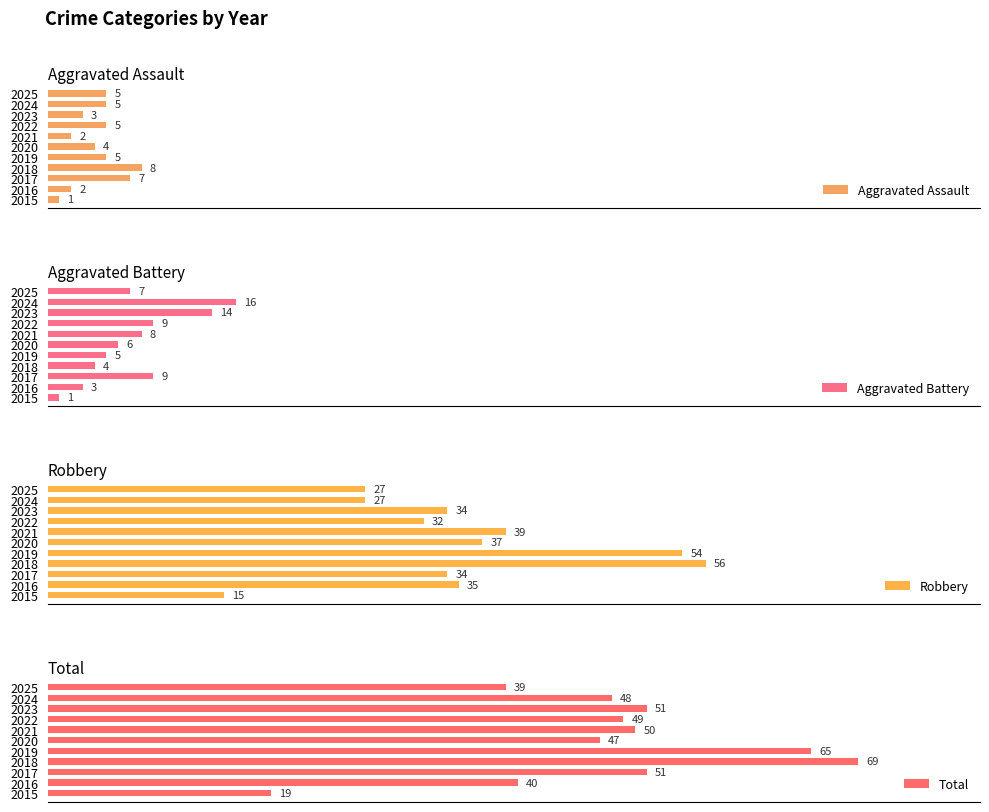

The Aggravated Assault series shows 10 at 2017. True or false?

False